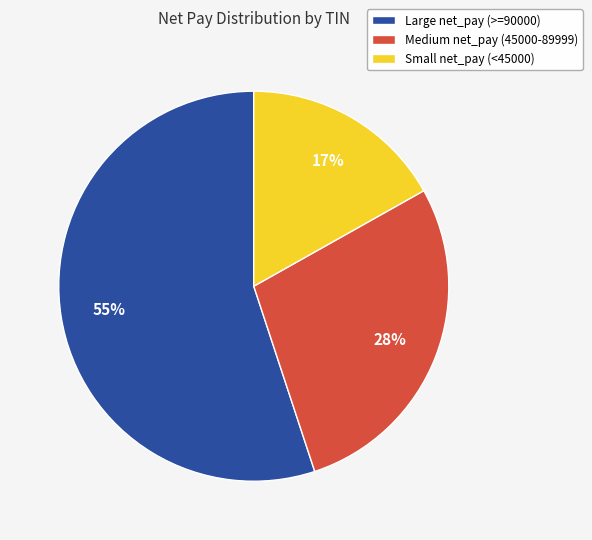

Is the sum of Medium net_pay (45000-89999) and Small net_pay (<45000) greater than half?

No